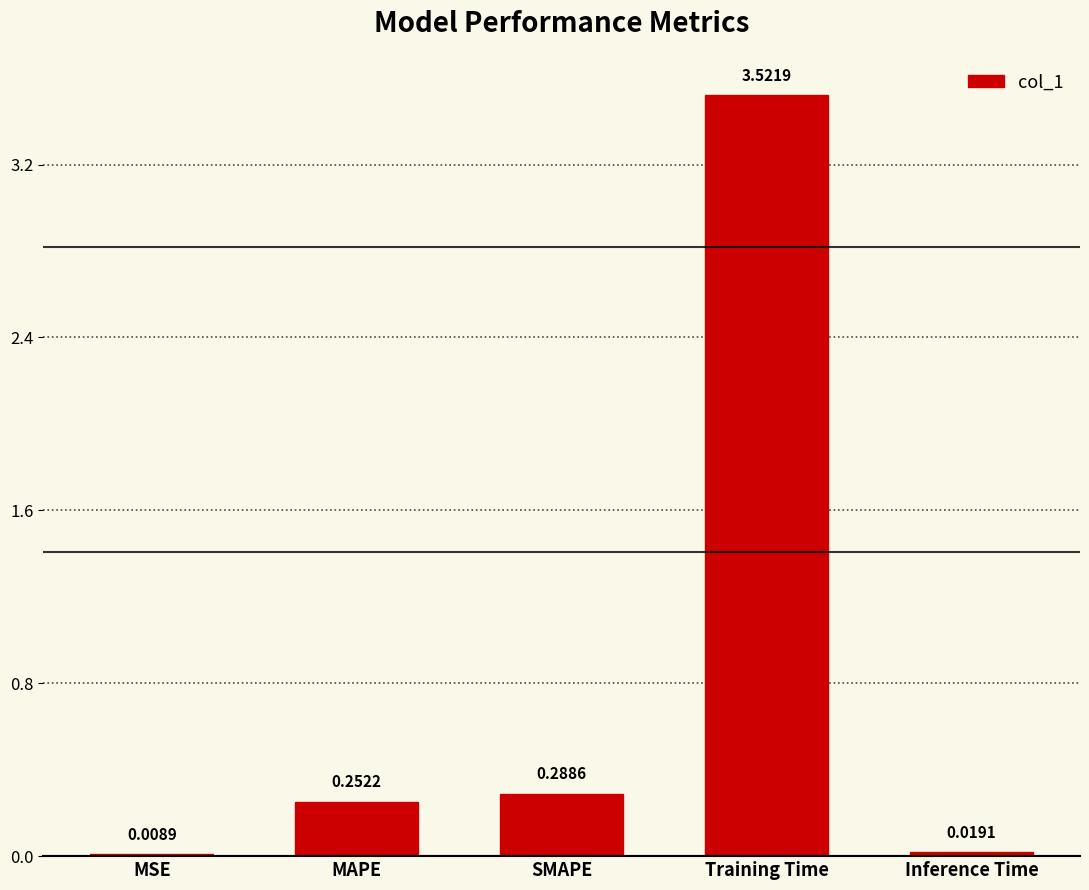

What is the sum of all values?

4.1